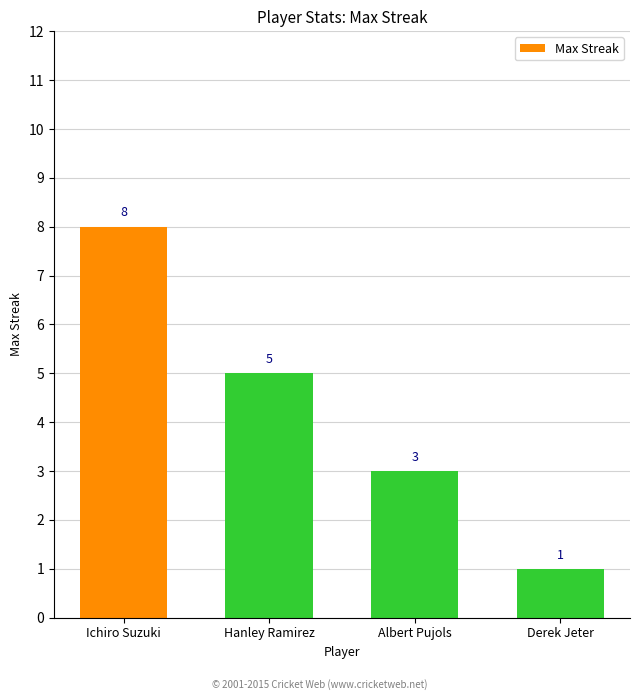

What is the smallest value displayed?

1